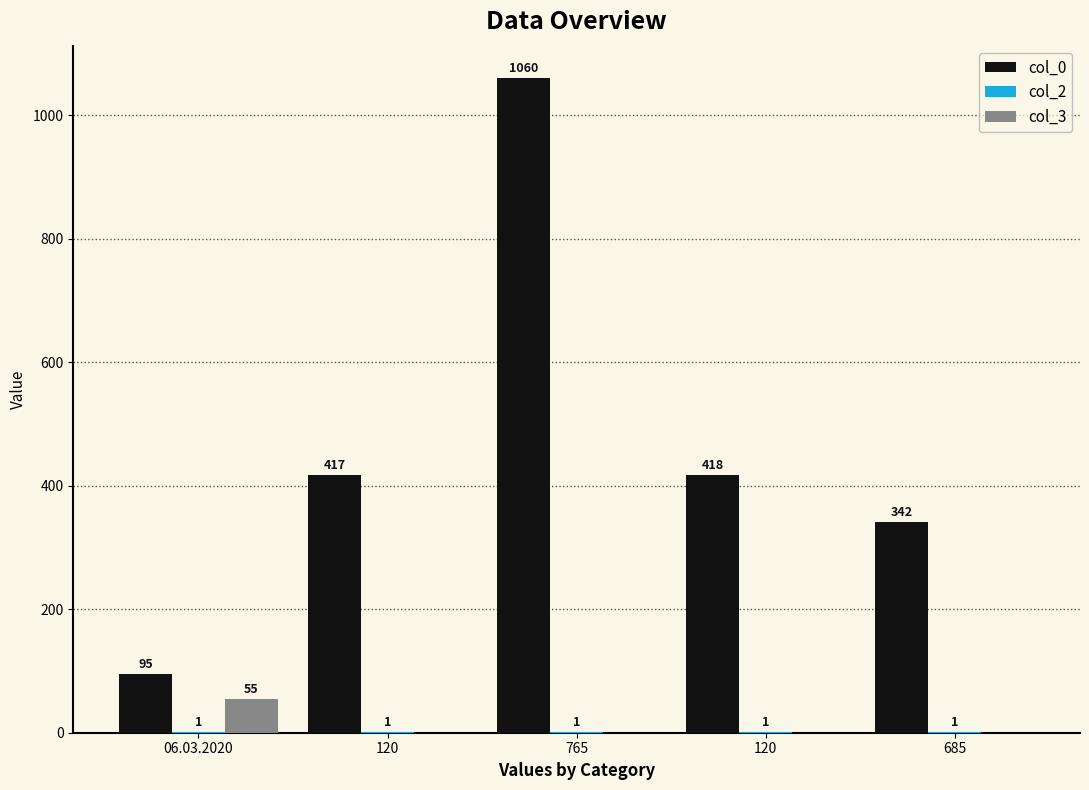

How many values in the col_3 series exceed 0?

1